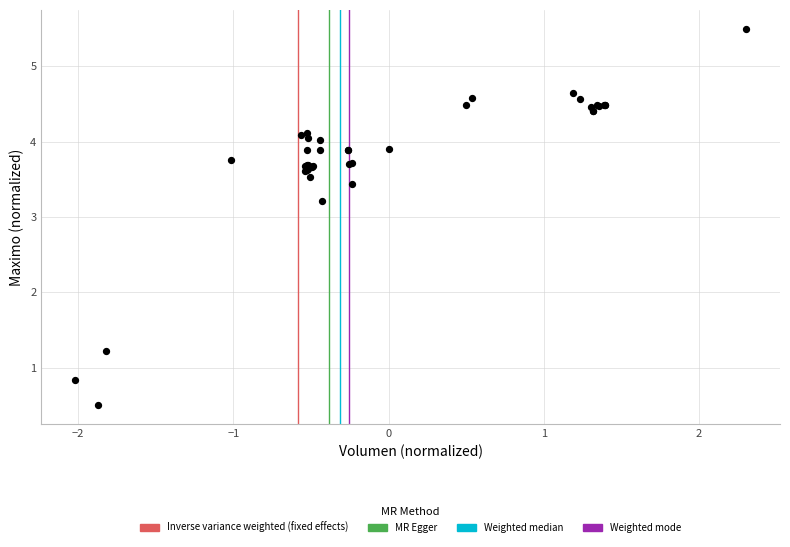

What Y value in the scatter plot is closest to 3?

3.2